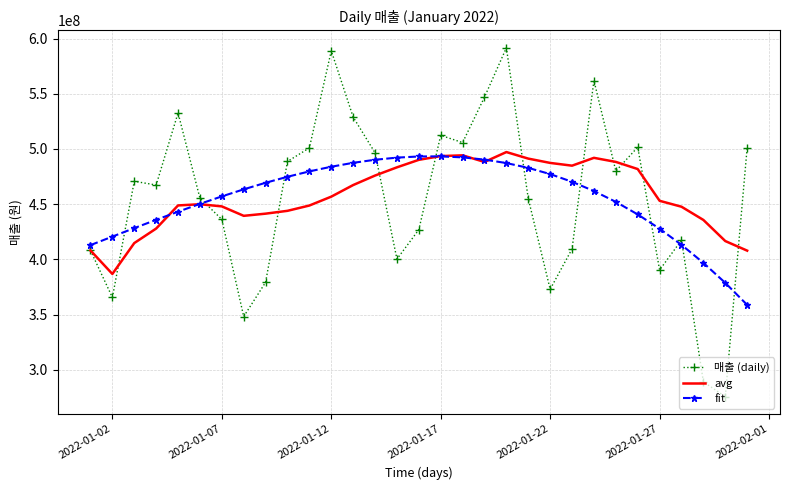

List the series in order of their peak value, highest first.

매출 (daily), avg, fit